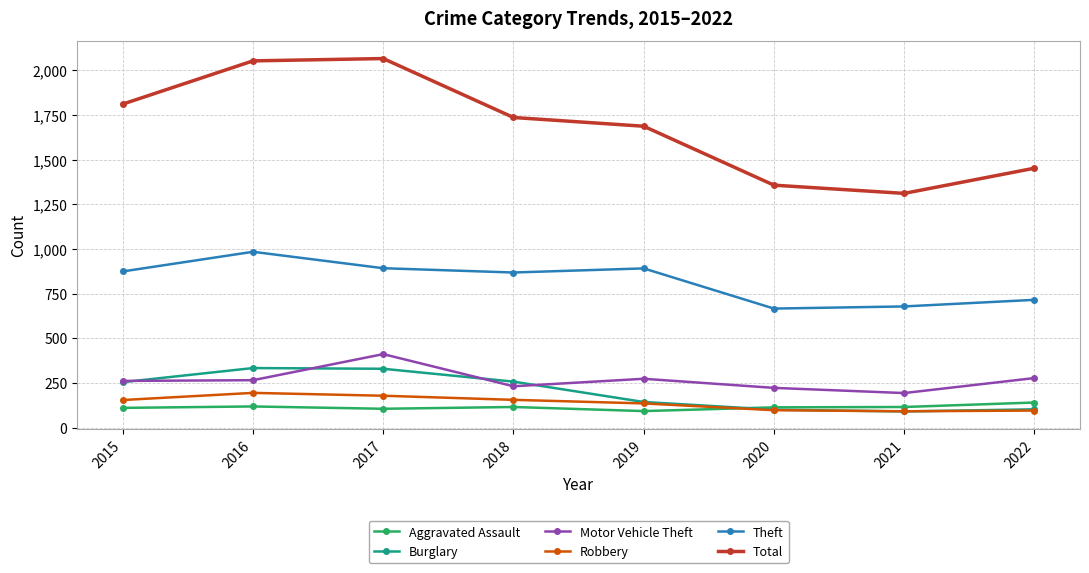

Between 2015 and 2021, which series saw the biggest shift?

Total